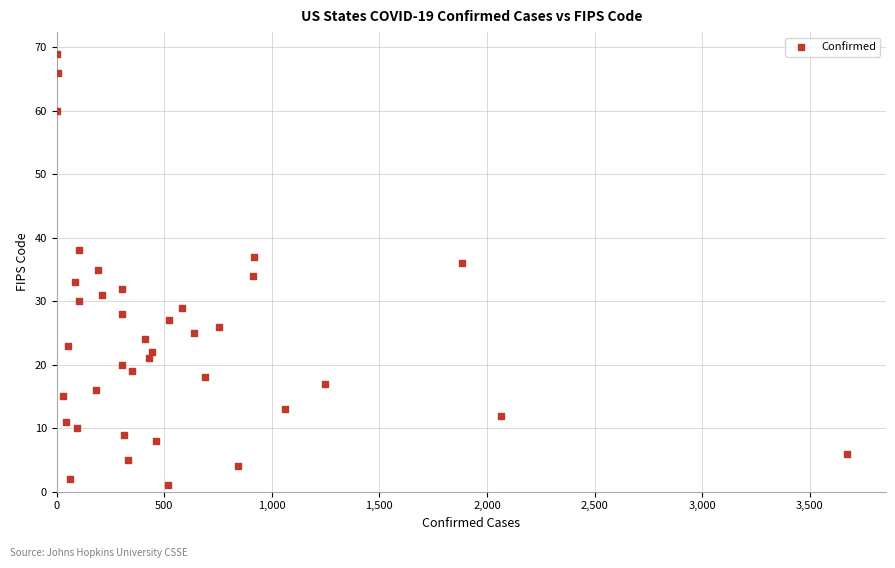

What is the range of Y values (max minus min)?

68